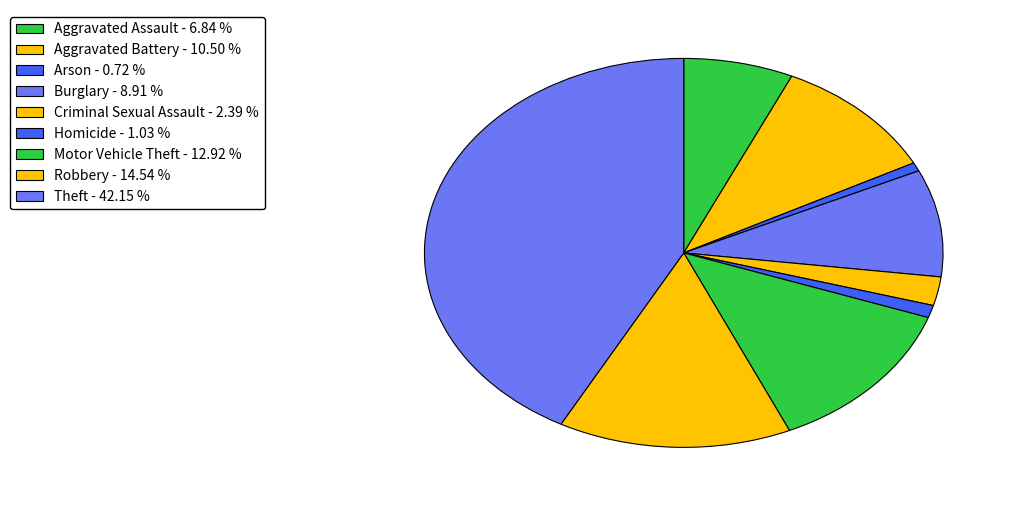

How many segments does this pie chart have?

9